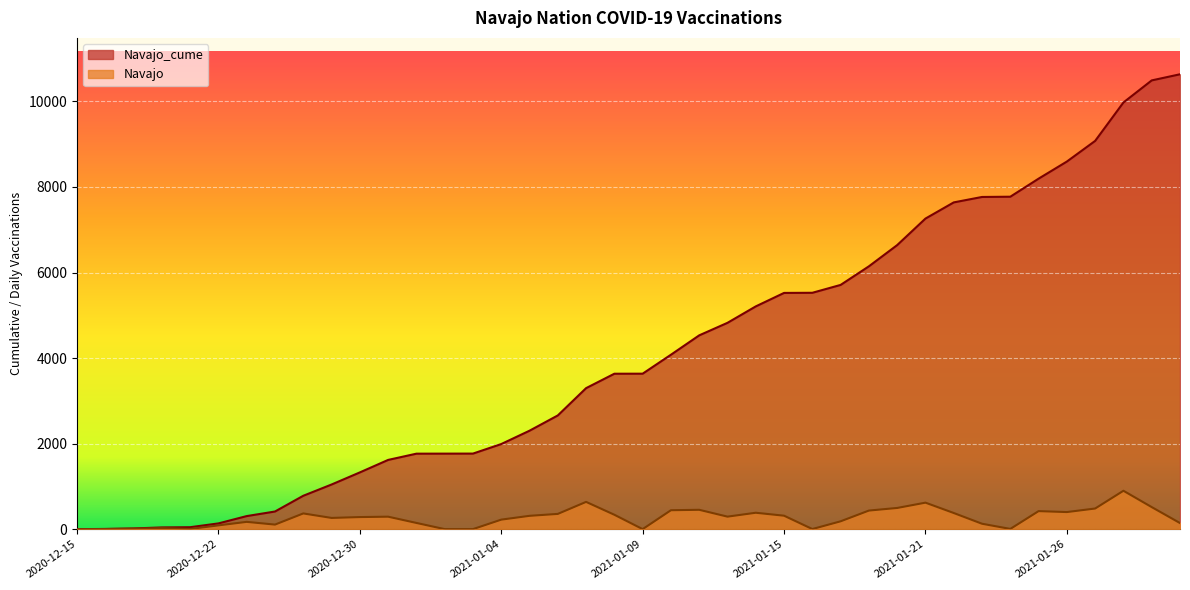

What is the total value across all series at 2020-12-22?

224